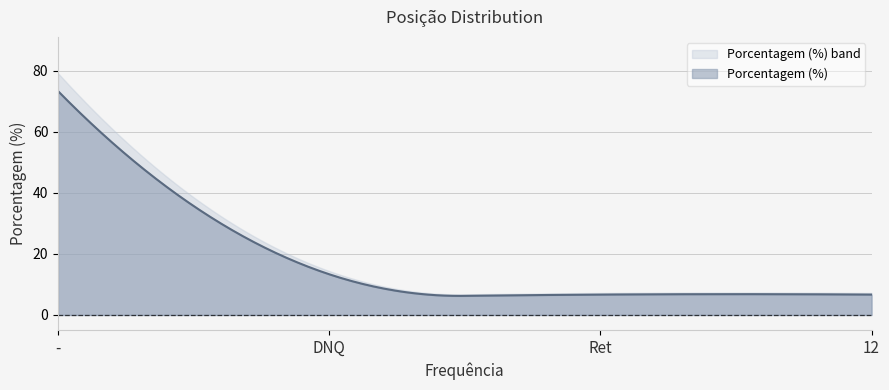

Is it true that the value at - is 128.9?

False